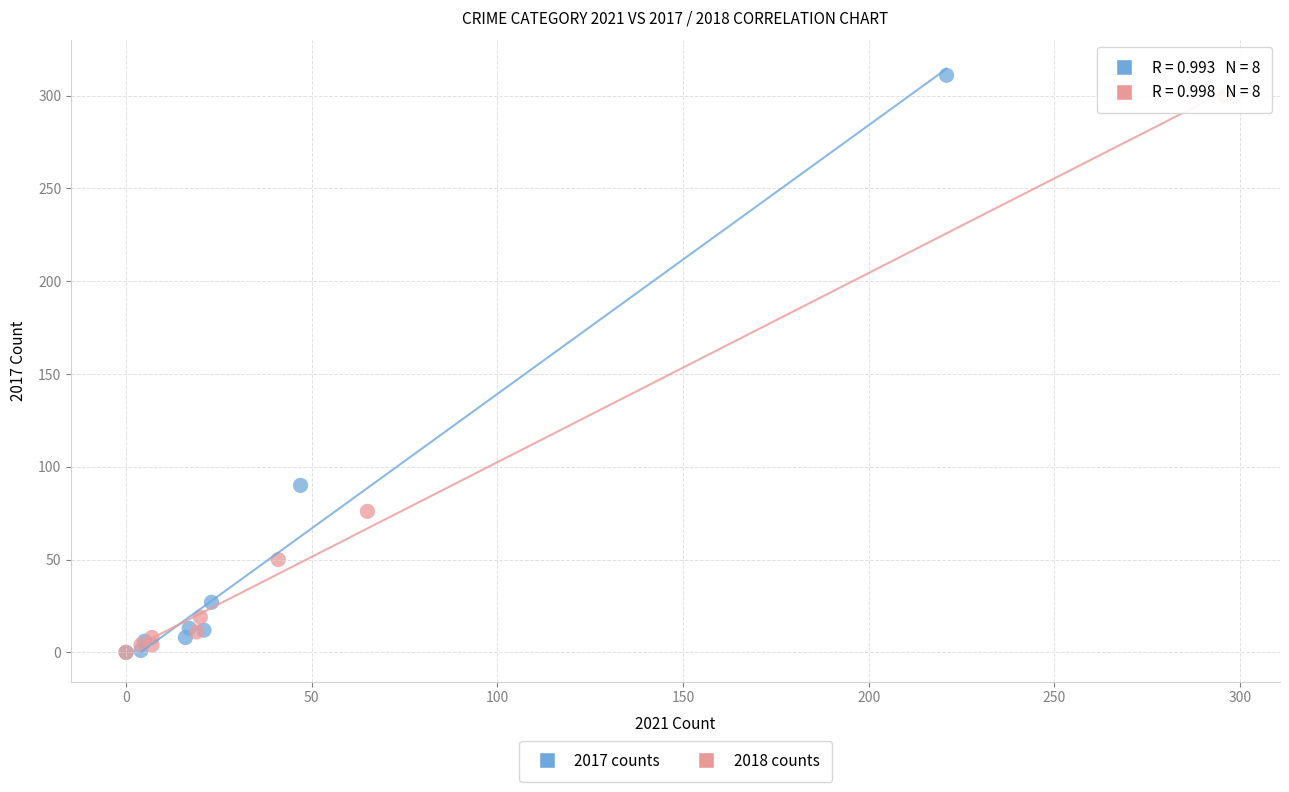

Which series contains the highest Y value?

2017 counts